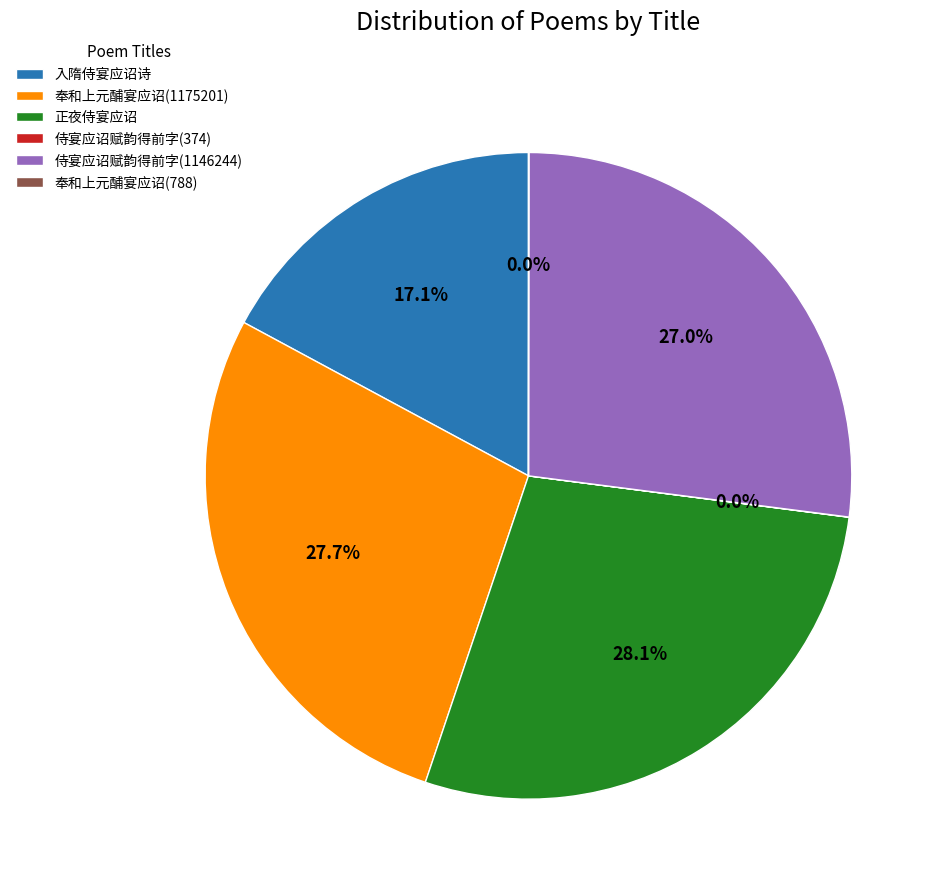

To the nearest percent, what portion does 正夜侍宴应诏 represent?

28%